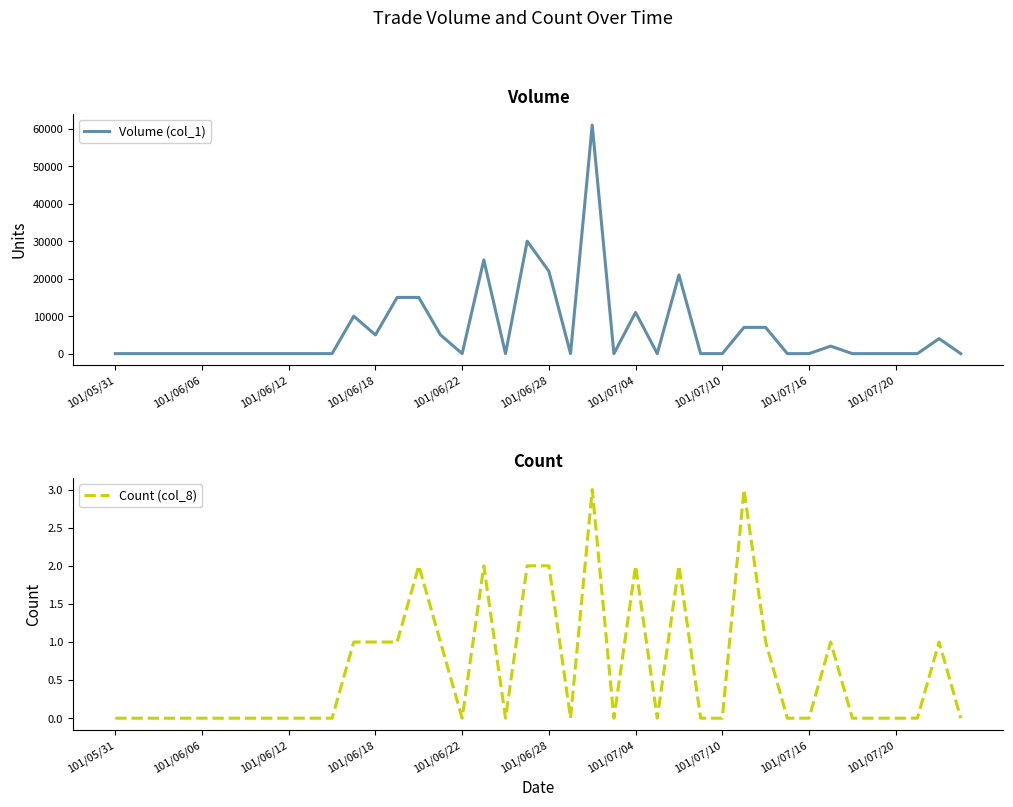

What is the maximum value shown in the chart?

61000